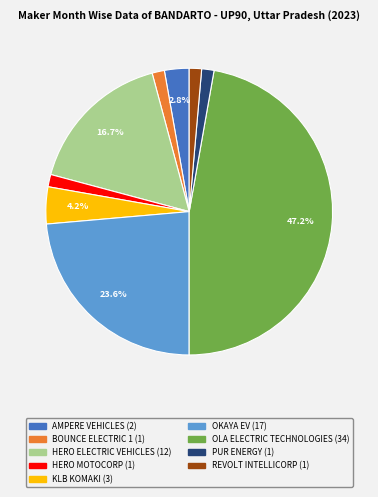

Is there a majority slice in this chart?

No